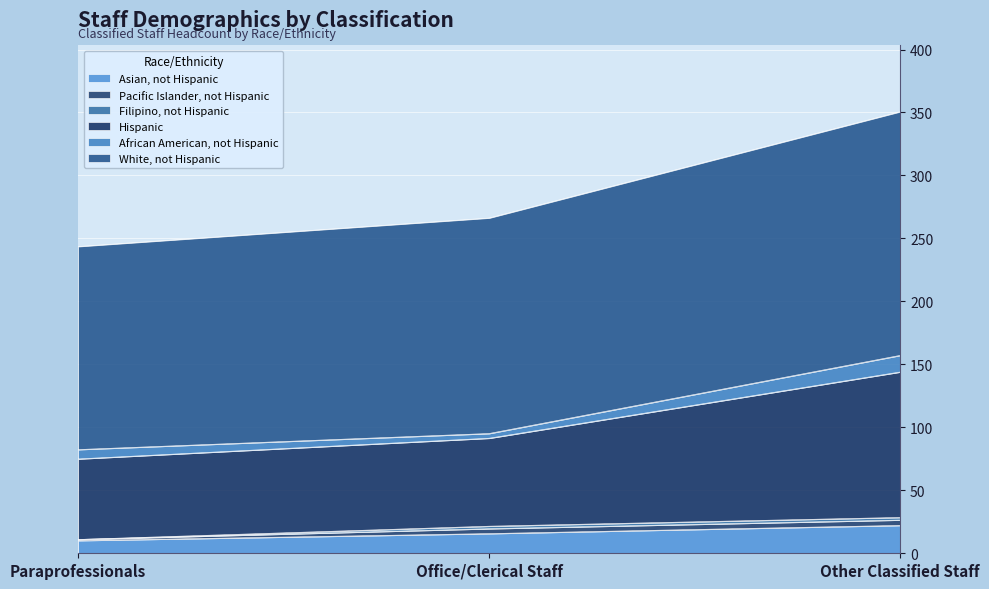

What is the label of the 2nd point from the left?

Office/Clerical Staff